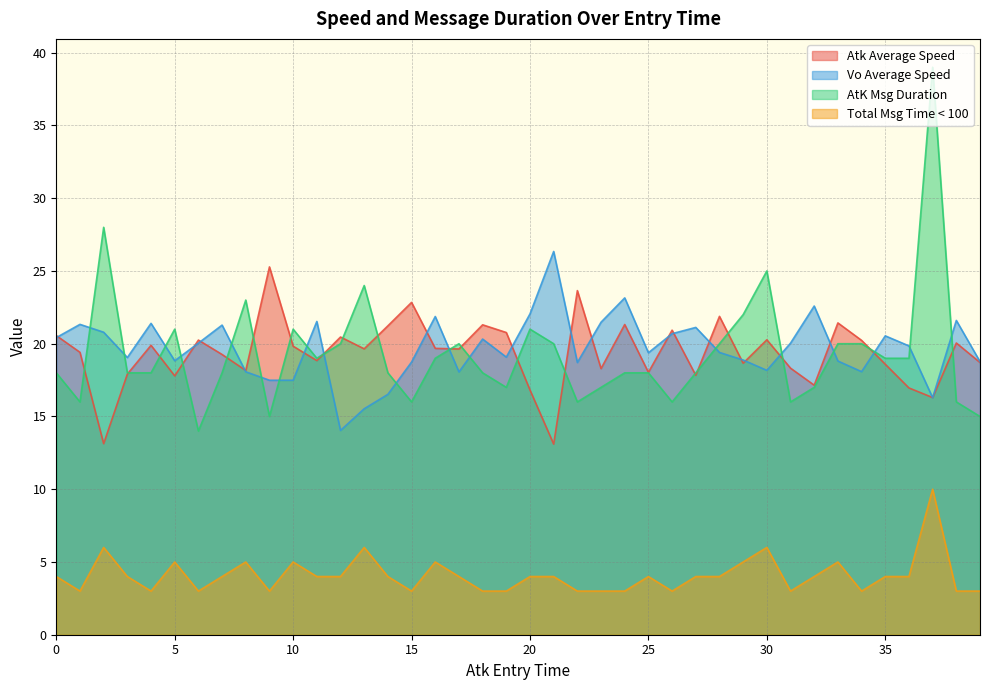

Reading left to right, extract all data points from this chart.

Atk Average Speed: 20.6	19.4	13.1	17.9	19.9	17.8	20.2	19.3	18.2	25.3	19.8	18.8	20.5	19.6	21.2	22.8	19.7	19.6	21.3	20.8	16.8	13.1	23.6	18.3	21.3	18.0	20.9	17.8	21.9	18.7	20.3	18.3	17.1	21.4	20.2	18.6	17.0	16.3	20.1	18.7
Vo Average Speed: 20.4	21.3	20.8	19.1	21.4	18.8	20.0	21.3	18.1	17.5	17.5	21.5	14.0	15.5	16.5	18.7	21.9	18.1	20.3	19.1	22.1	26.3	18.7	21.5	23.1	19.4	20.7	21.1	19.4	18.9	18.2	20.0	22.6	18.8	18.1	20.5	19.9	16.3	21.6	18.8
AtK Msg Duration: 18.0	16.0	28.0	18.0	18.0	21.0	14.0	18.0	23.0	15.0	21.0	19.0	20.0	24.0	18.0	16.0	19.0	20.0	18.0	17.0	21.0	20.0	16.0	17.0	18.0	18.0	16.0	18.0	20.0	22.0	25.0	16.0	17.0	20.0	20.0	19.0	19.0	39.0	16.0	15.0
Total Msg Time < 100: 4.0	3.0	6.0	4.0	3.0	5.0	3.0	4.0	5.0	3.0	5.0	4.0	4.0	6.0	4.0	3.0	5.0	4.0	3.0	3.0	4.0	4.0	3.0	3.0	3.0	4.0	3.0	4.0	4.0	5.0	6.0	3.0	4.0	5.0	3.0	4.0	4.0	10.0	3.0	3.0